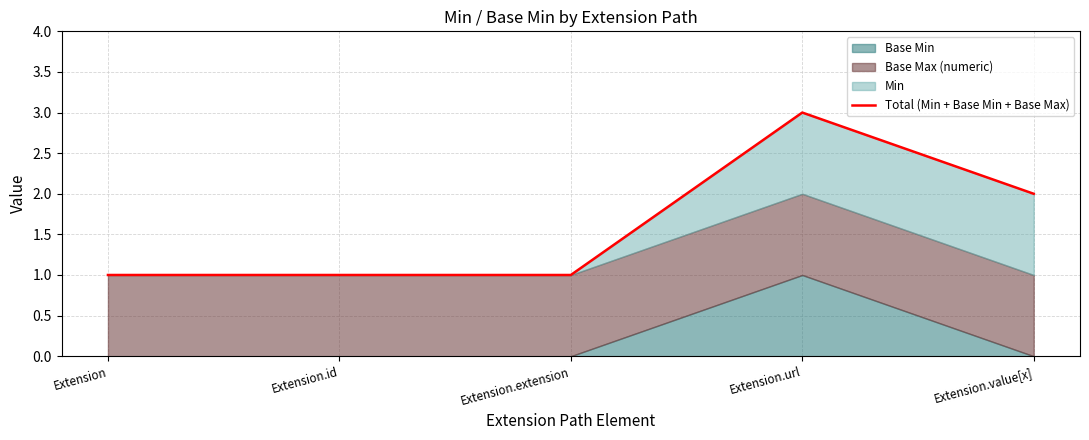

Approximately how many times larger is the value at Extension.extension compared to Extension.value[x]?

0.5